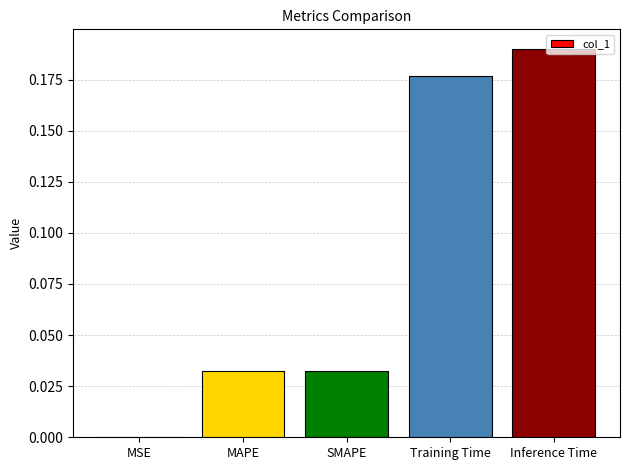

What is the change in value from MSE to Training Time?

+0.2